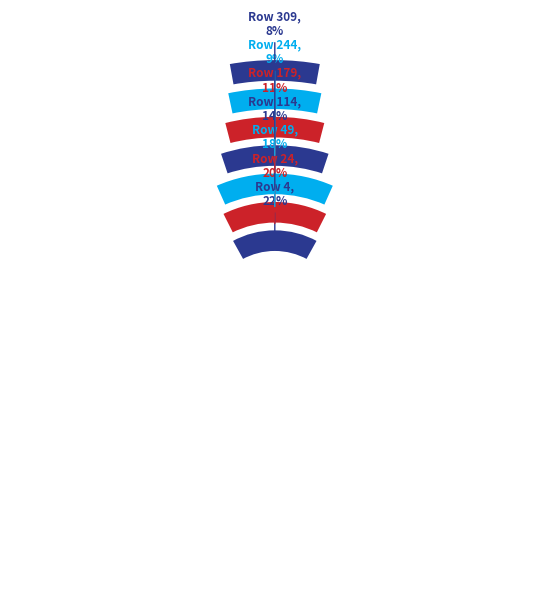

Does 309 represent more than half of the total?

No